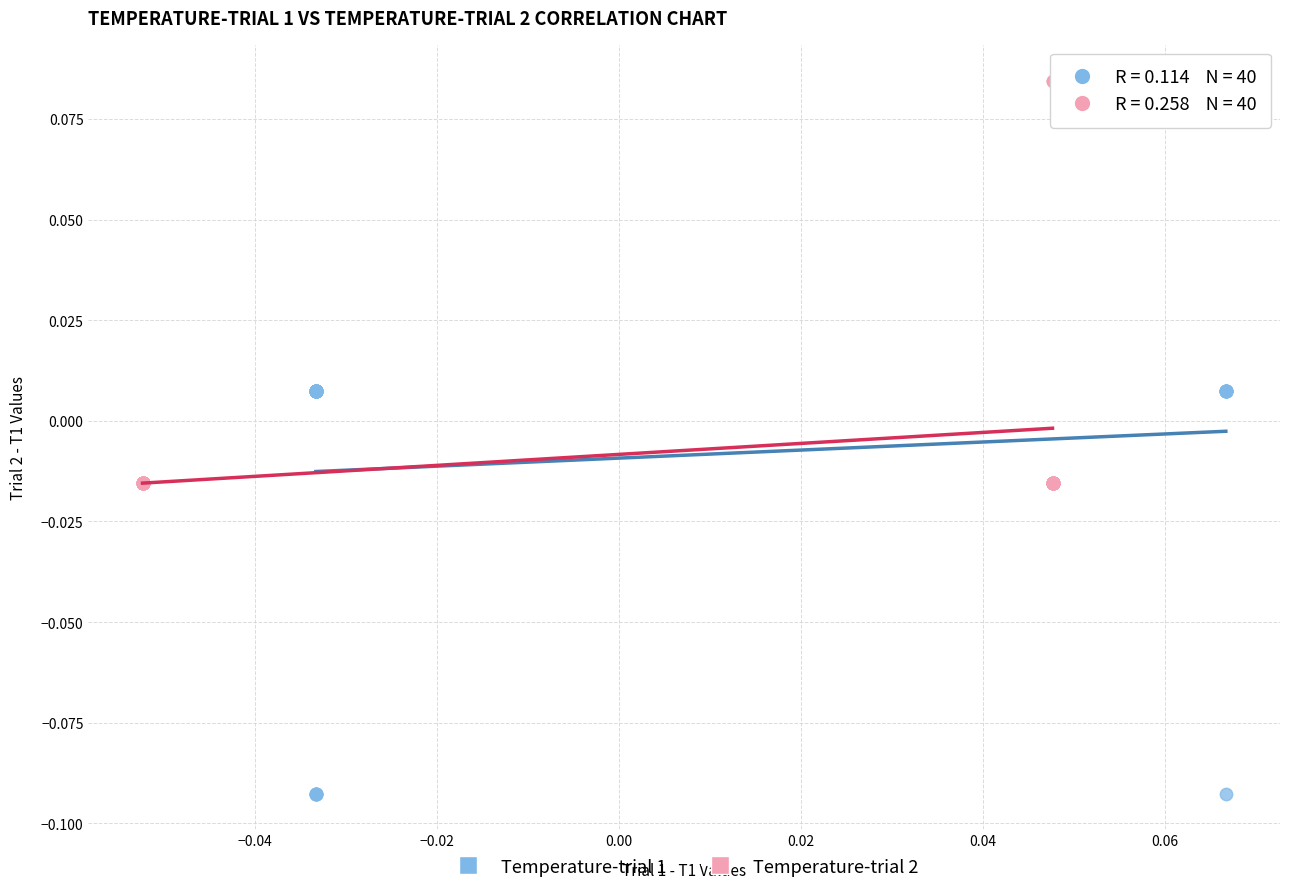

Which series contains the lowest Y value?

Temperature-trial 1